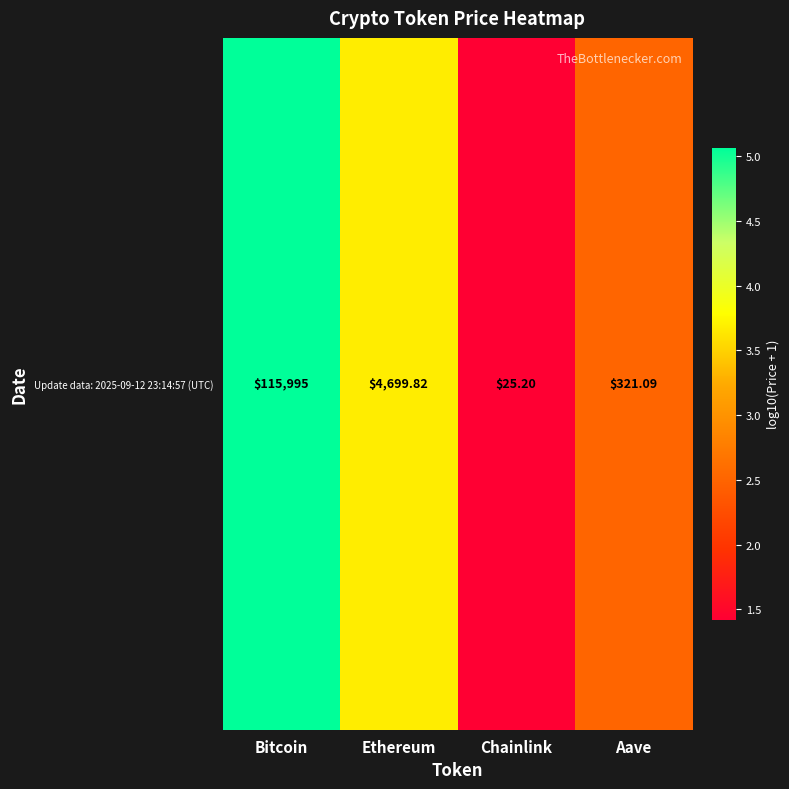

Count the number of categories in the chart.

4